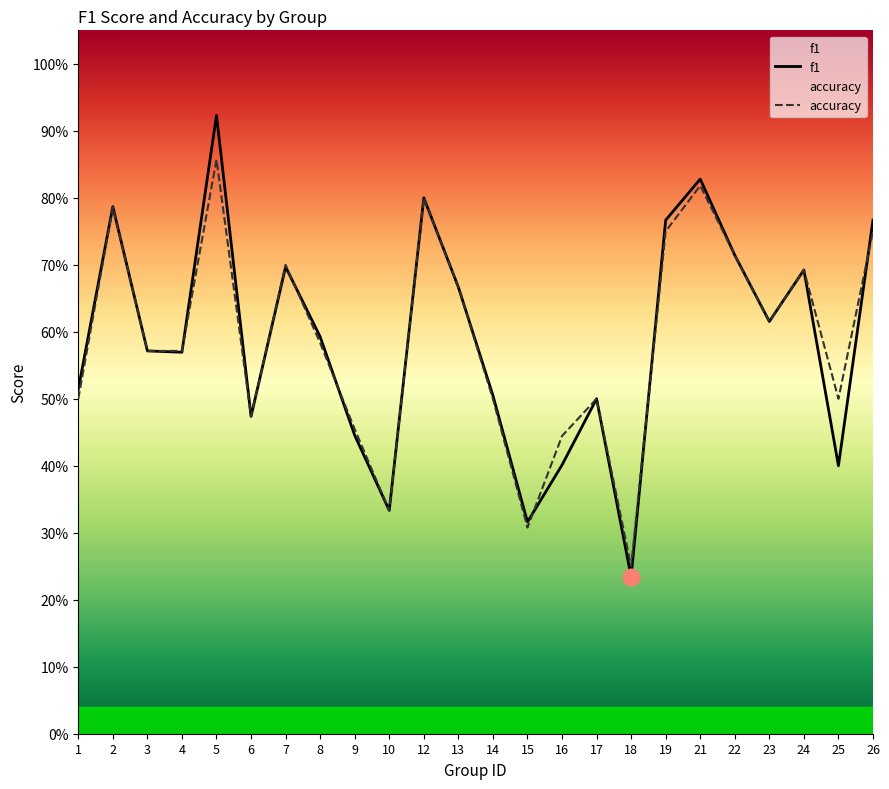

List the series in order of their overall mean, lowest first.

f1, accuracy